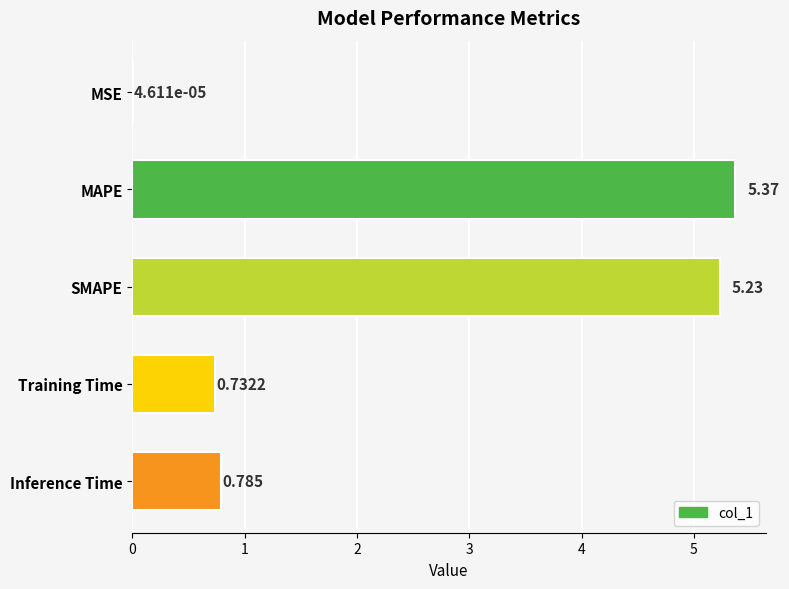

Which has a higher value, Inference Time or Training Time?

Inference Time